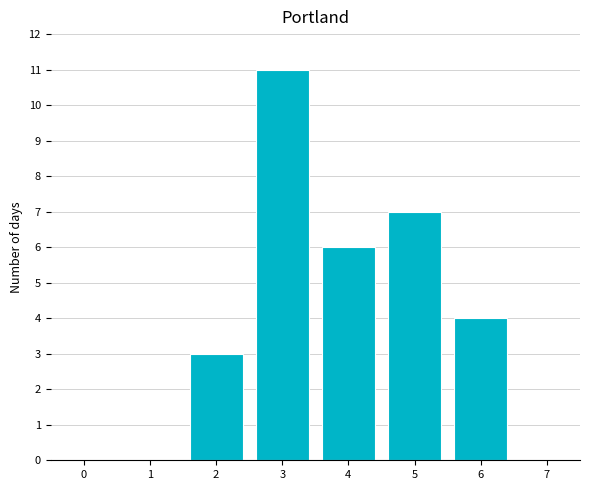

Reading right to left, extract all data points from this chart.

7=0	6=4	5=7	4=6	3=11	2=3	1=0	0=0